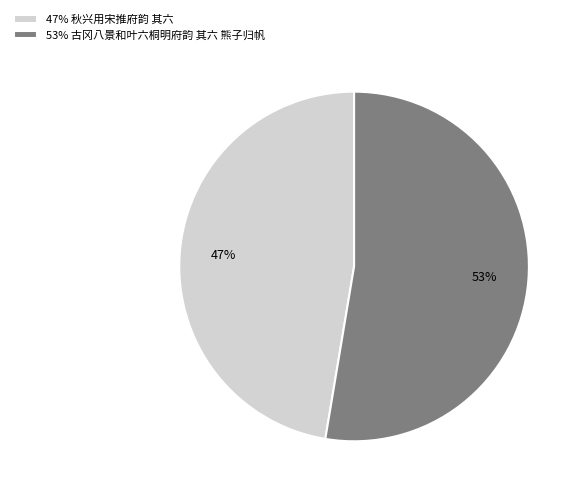

How many segments does this pie chart have?

2